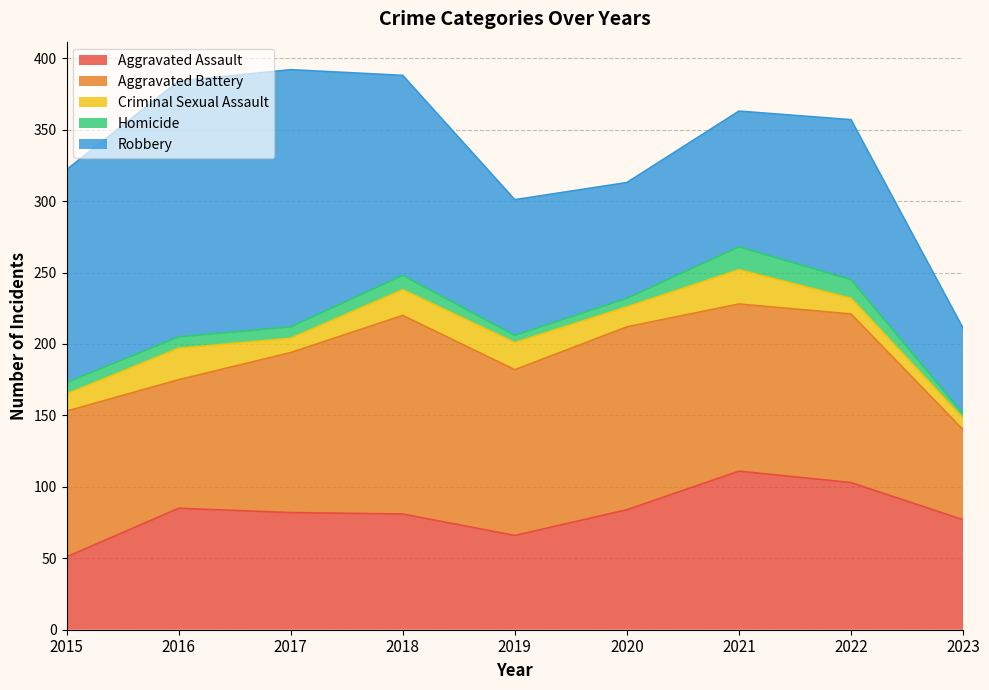

Where is the first local minimum for Robbery?

2020